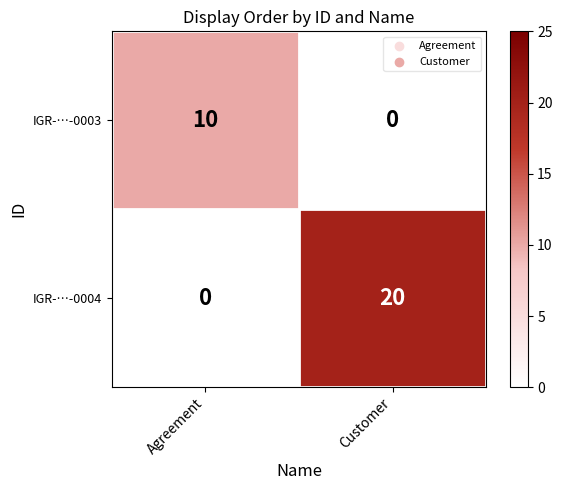

What is the total value across all series at Customer?

20